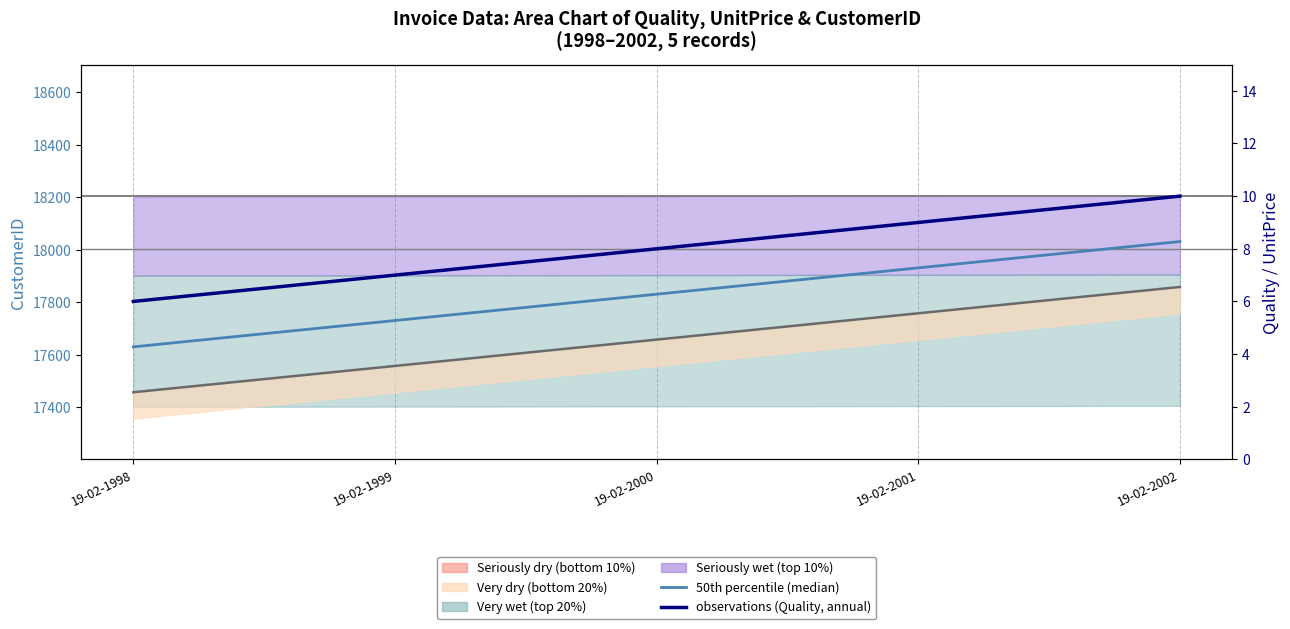

What is the difference between the UnitPrice trend values at 19-02-2001 and 19-02-2002?

1.0